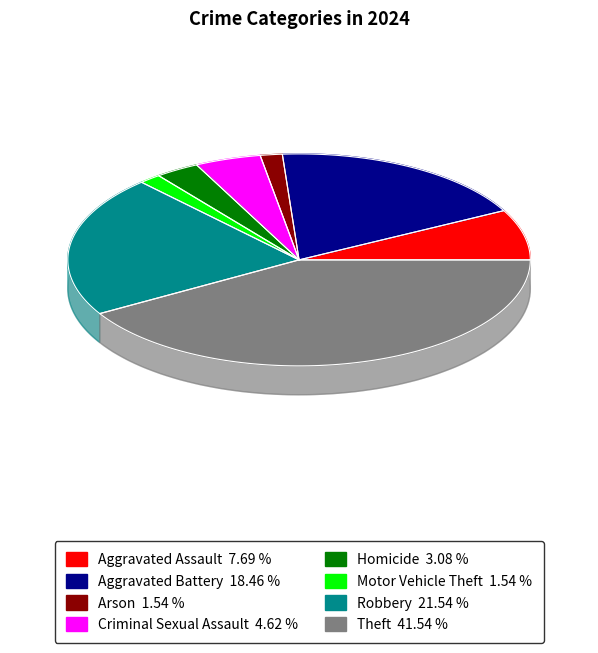

How many segments does this pie chart have?

8